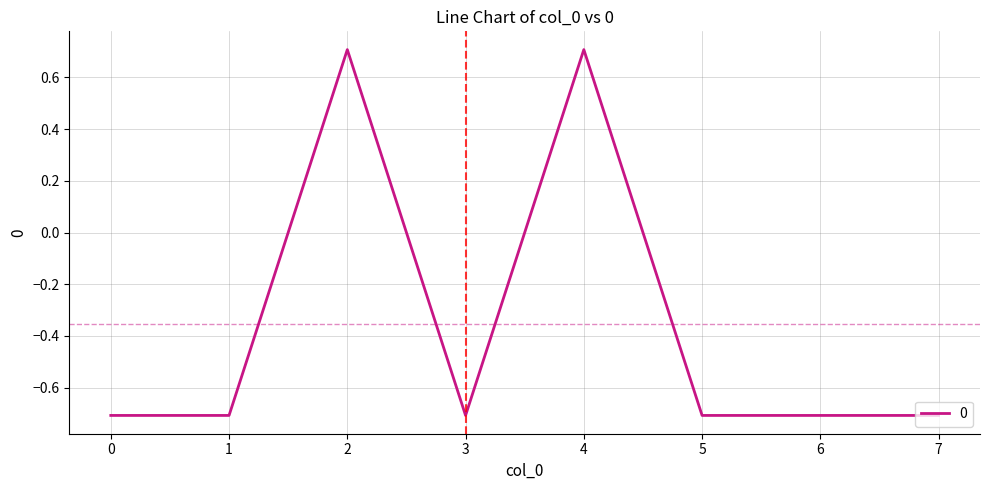

How many lines are shown in the chart?

1